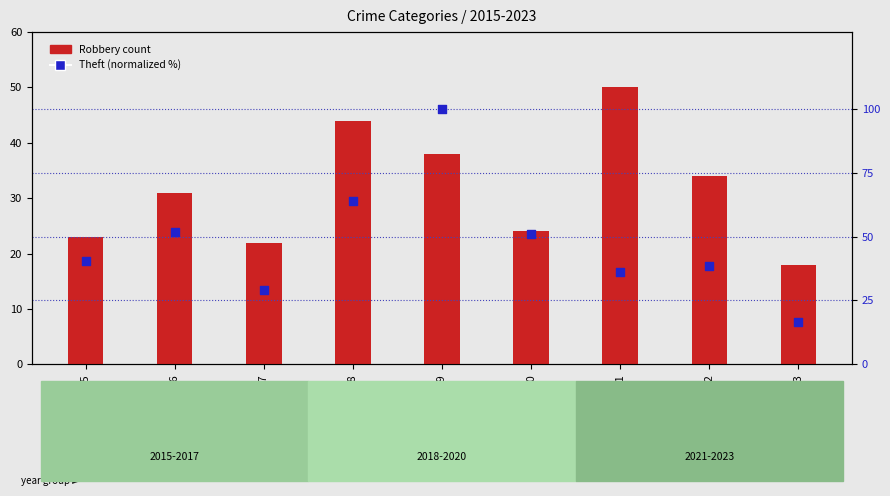

Which series has the largest Y range (max minus min)?

Theft (normalized %)